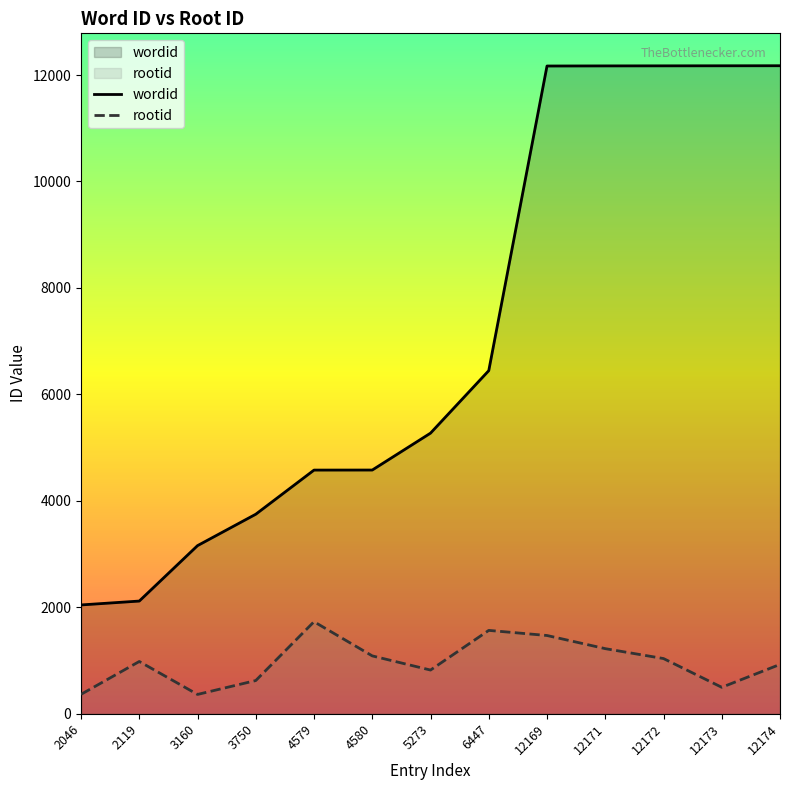

Reading left to right, list all the values displayed in this chart.

wordid: 2046=2046	2119=2119	3160=3160	3750=3750	4579=4579	4580=4580	5273=5273	6447=6447	12169=12169	12171=12171	12172=12172	12173=12173	12174=12174
rootid: 2046=367	2119=984	3160=365	3750=626	4579=1731	4580=1089	5273=823	6447=1568	12169=1472	12171=1225	12172=1039	12173=499	12174=929